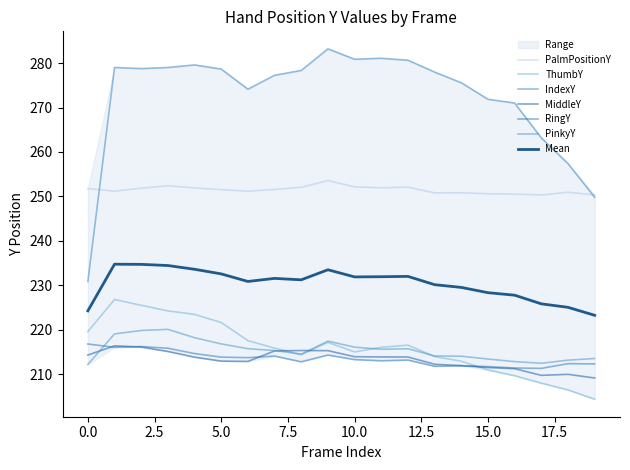

The value of Mean at 15.0 is 228.3. True or false?

True